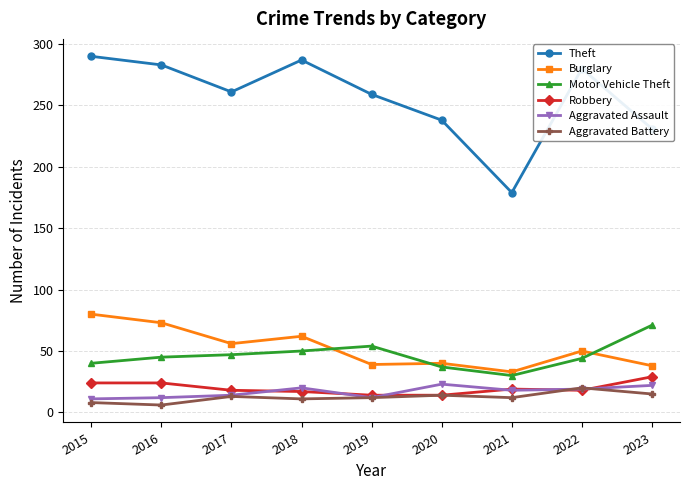

True or false: Burglary and Aggravated Assault cross at least once.

False